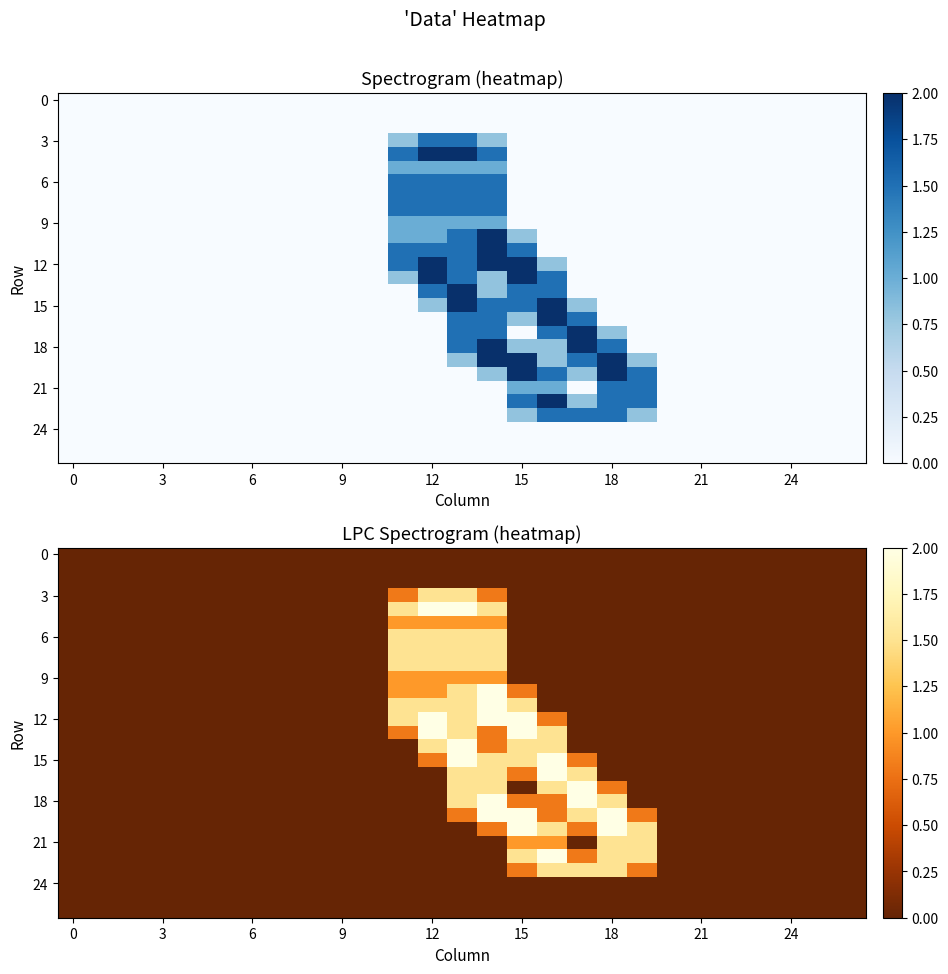

Count the number of data series in this chart.

27